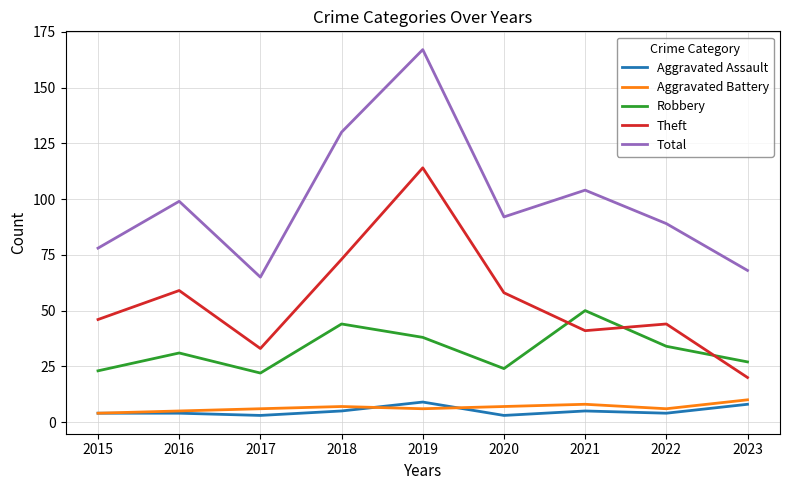

Which series has the widest spread of values?

Total